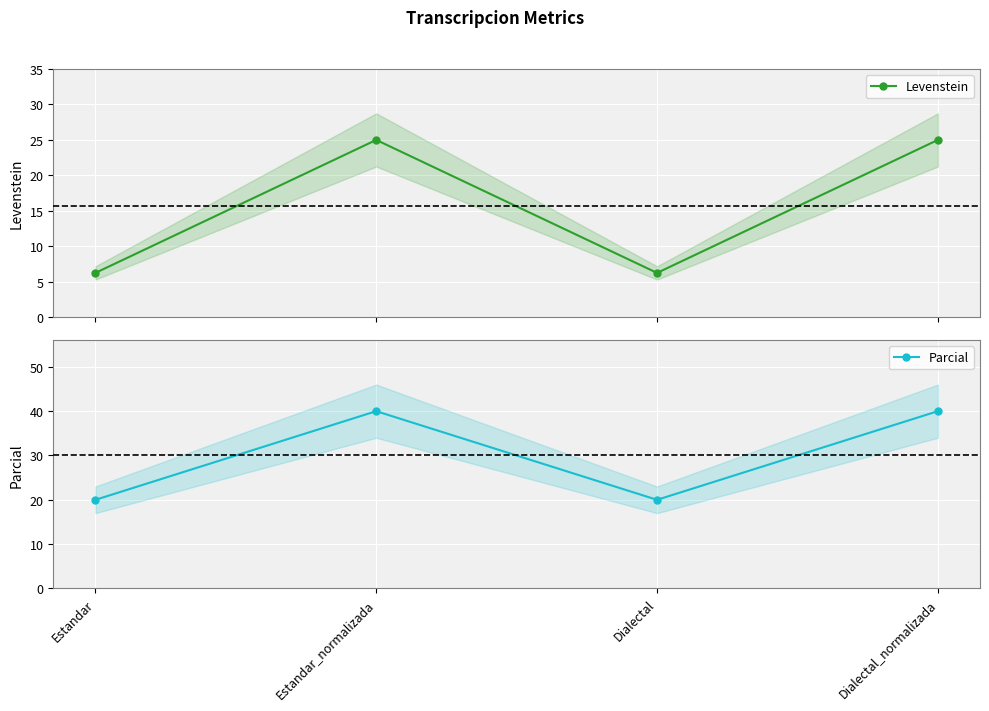

What is the smallest value displayed?

6.2